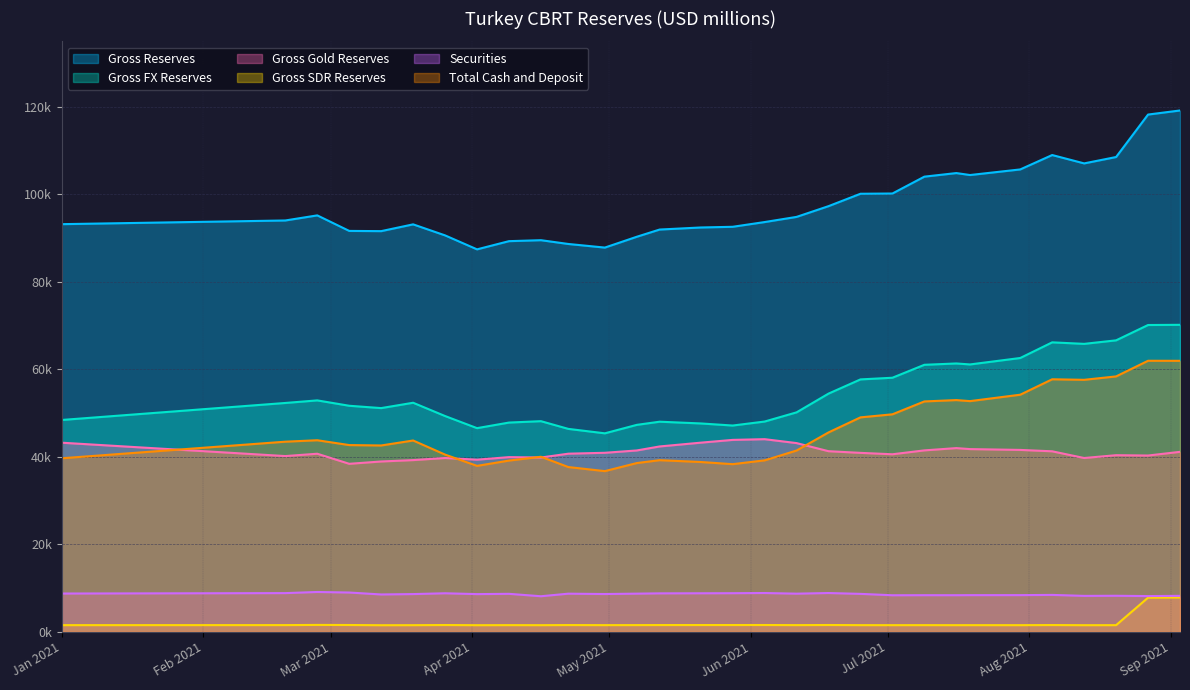

Is the value of Gross Gold Reserves at 2021-08-27 greater than the value of Gross FX Reserves at 2021-06-18?

No